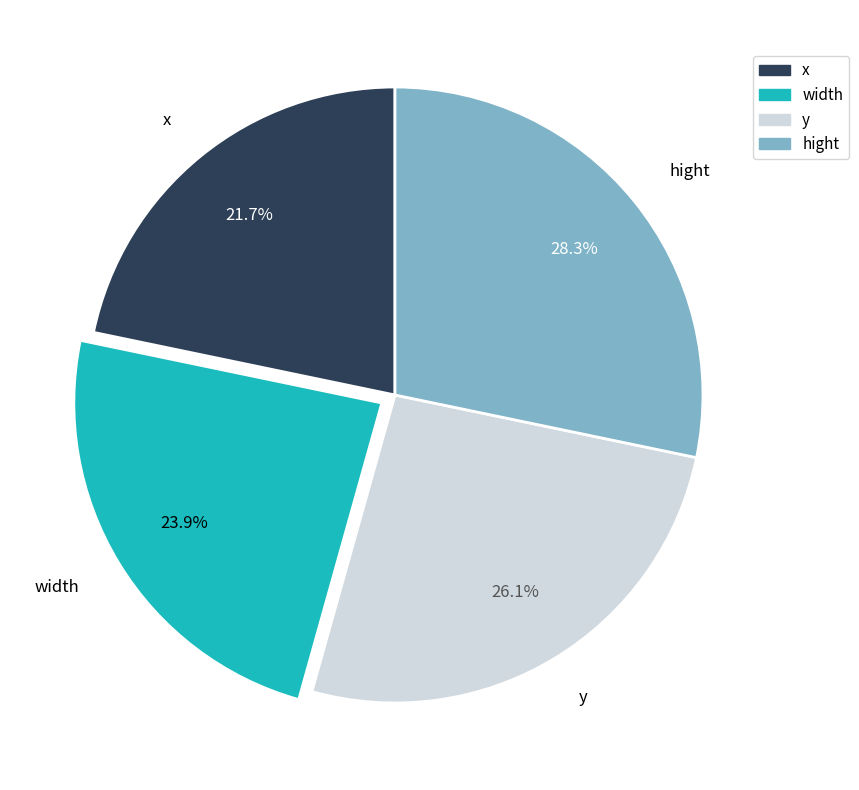

What percentage is the width slice, to the nearest percent?

24%